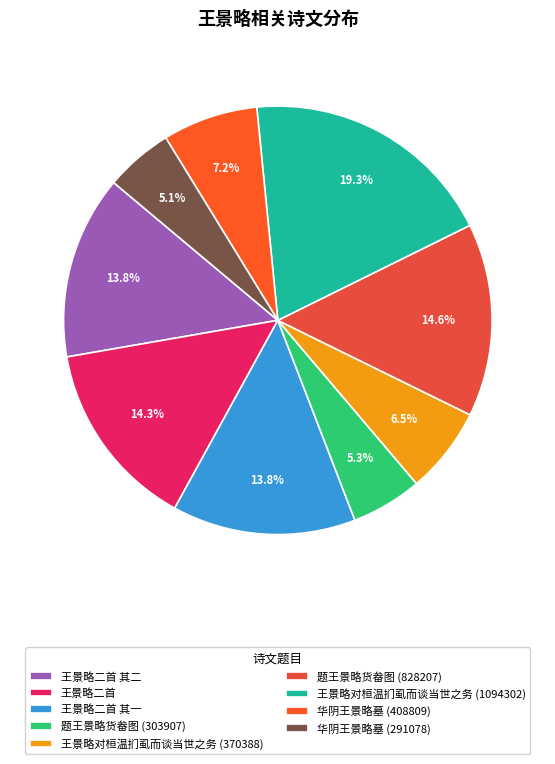

To the nearest percent, what percentage of the pie is 王景略对桓温扪虱而谈当世之务 (370388)?

7%